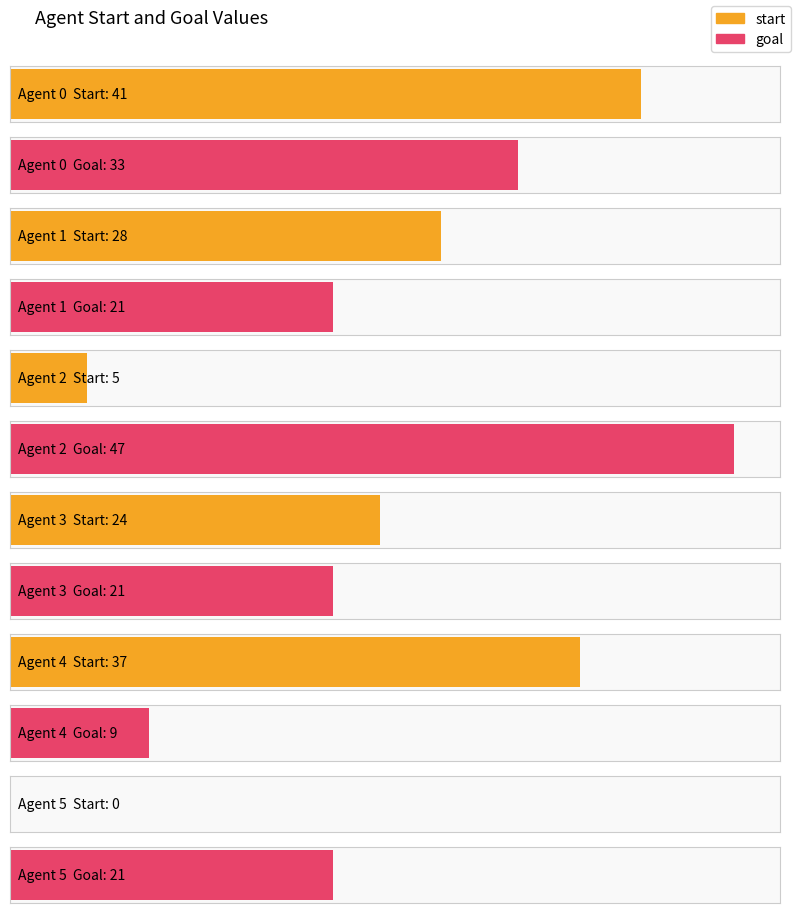

True or false: start has a value of 41 at 0.

True